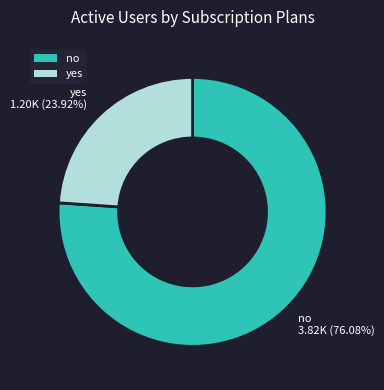

To the nearest percent, what portion does no represent?

76%